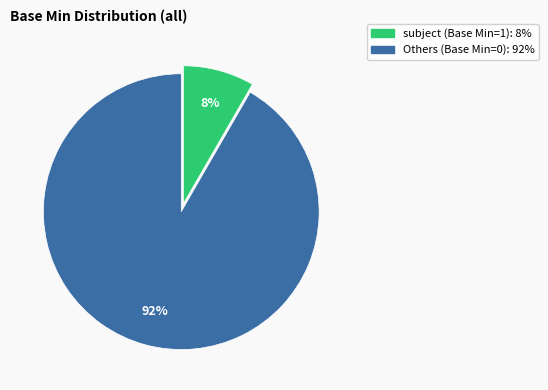

To the nearest percent, what is the average slice percentage?

50%